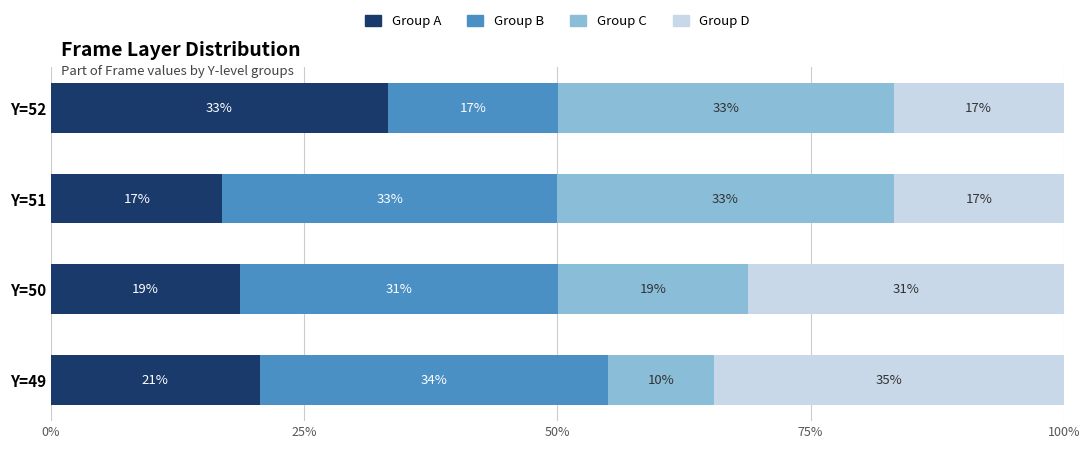

What are all the series names shown in the legend?

Group A, Group B, Group C, Group D